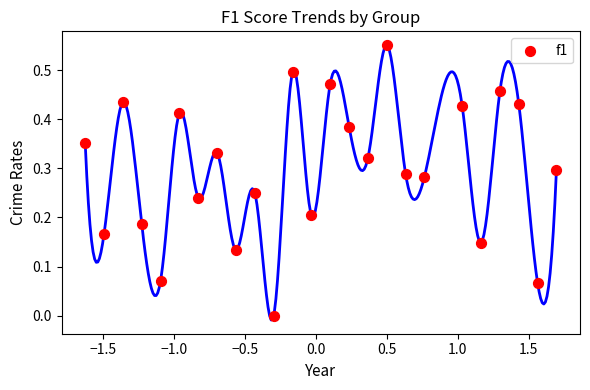

What is the range of X values (max minus min)?

3.3